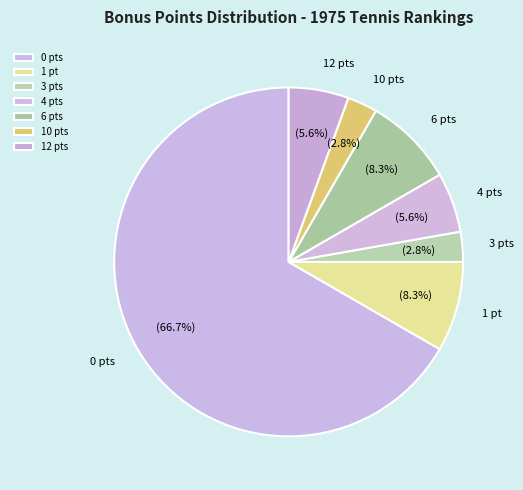

Is the sum of 10 pts and 6 pts greater than half?

No